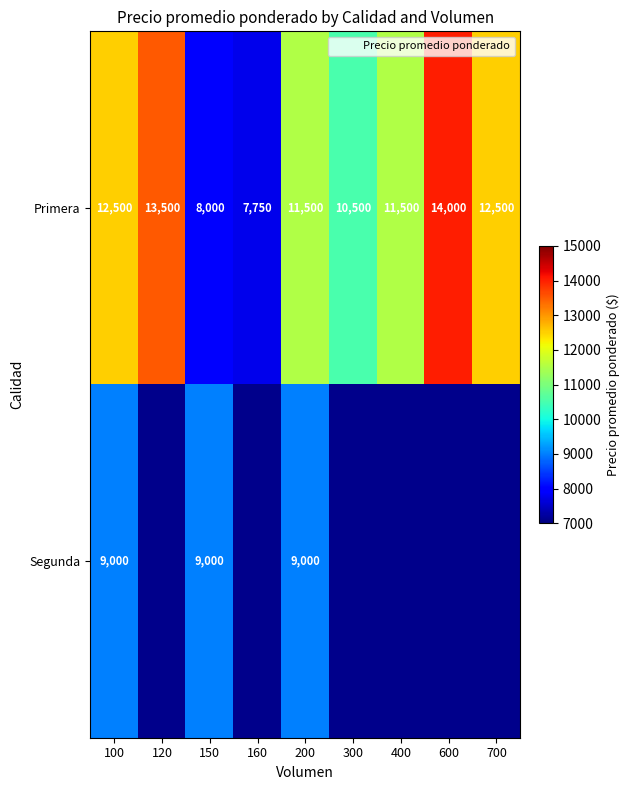

Where does the Primera series first go above 11500?

100